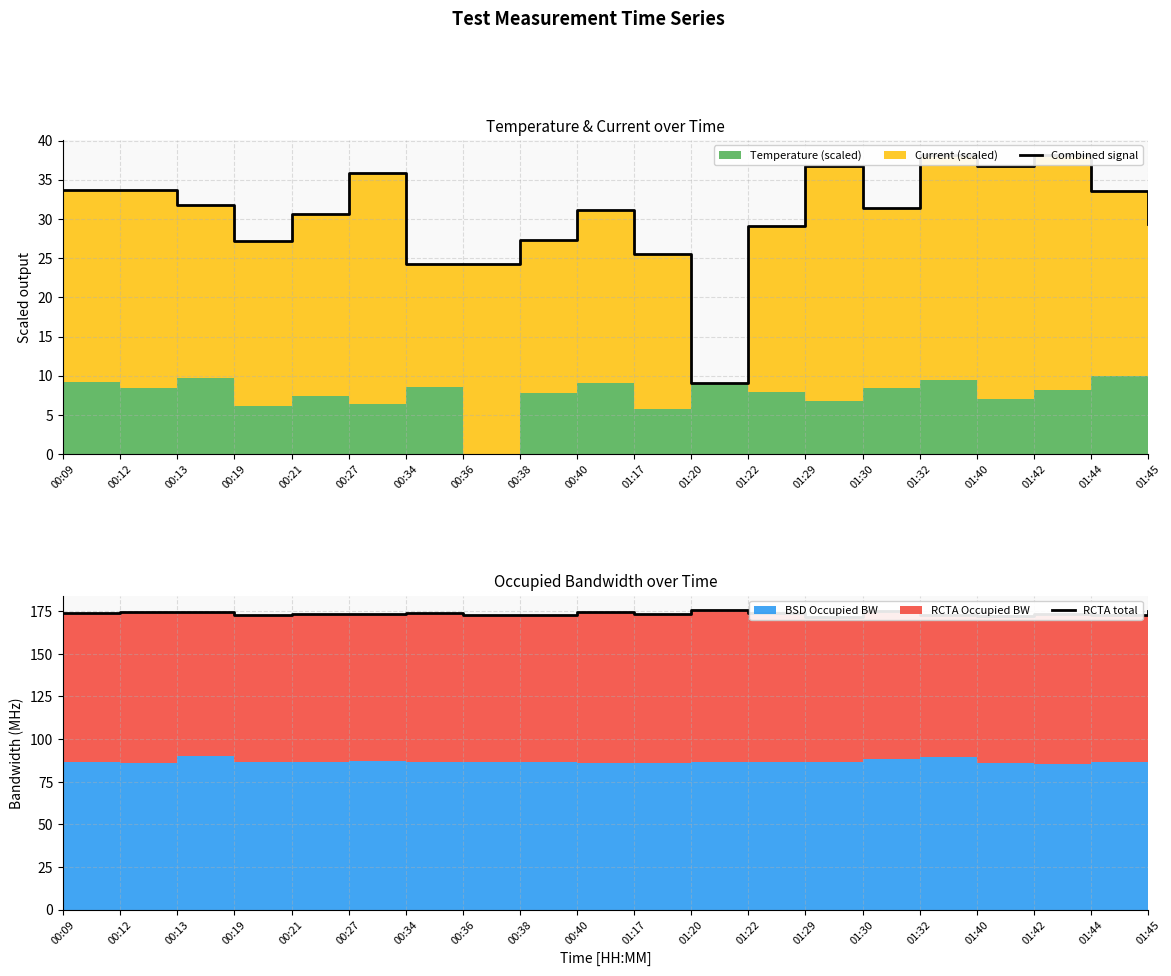

Reading right to left, extract all data points from this chart.

Combined signal: 29.4	33.5	38.2	36.7	38.2	31.4	36.7	29.1	9.0	25.6	31.1	27.4	24.3	24.3	35.9	30.6	27.2	31.8	33.7	33.7
RCTA total: 174.8	172.5	173.1	171.9	172.5	174.8	171.3	173.7	175.4	173.1	174.2	172.5	172.5	173.7	173.1	173.1	172.5	174.2	174.2	173.7